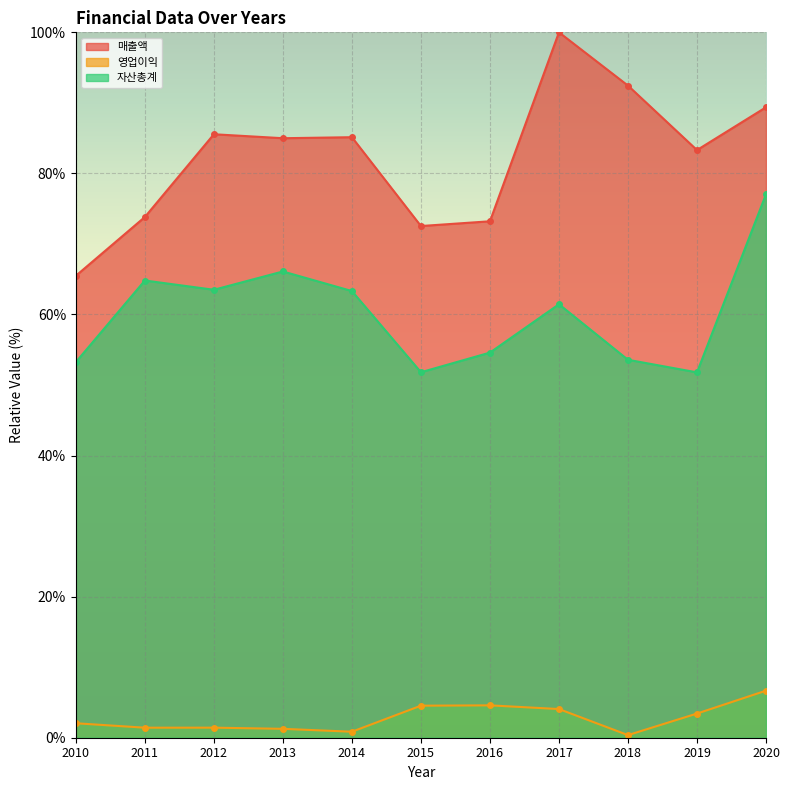

At how many categories does at least one series exceed 55?

11